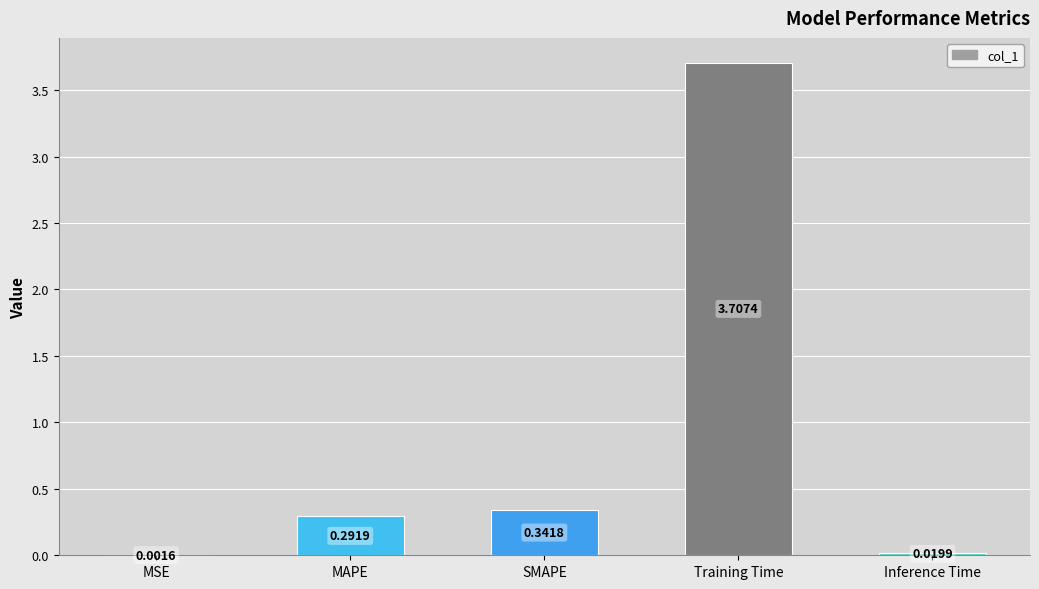

What is the sum of all values?

4.4